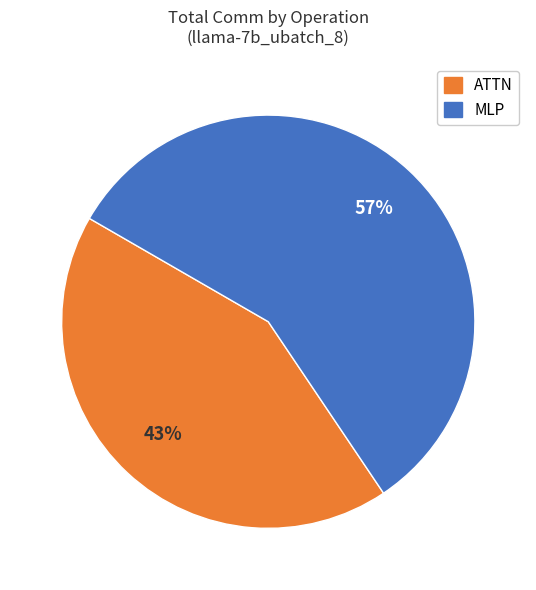

Is there a majority slice in this chart?

Yes